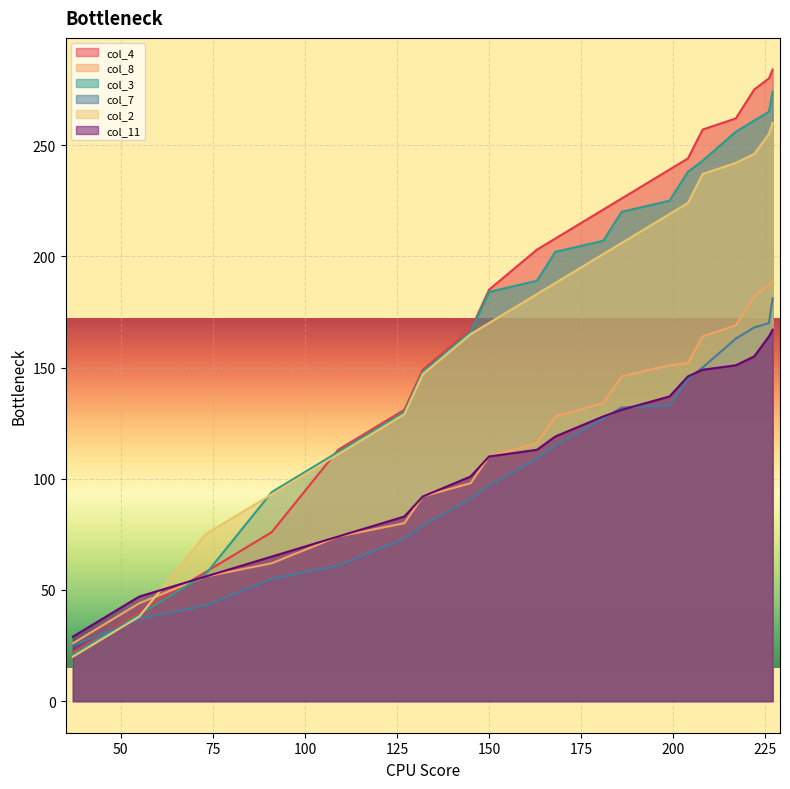

List the series in order of their peak value, lowest first.

col_11, col_7, col_8, col_2, col_3, col_4